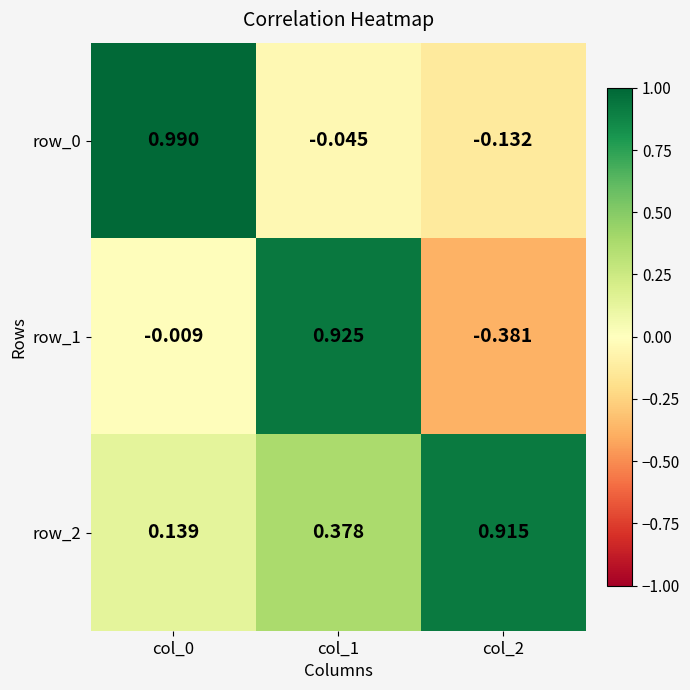

Which series has the largest range (max minus min)?

row_1